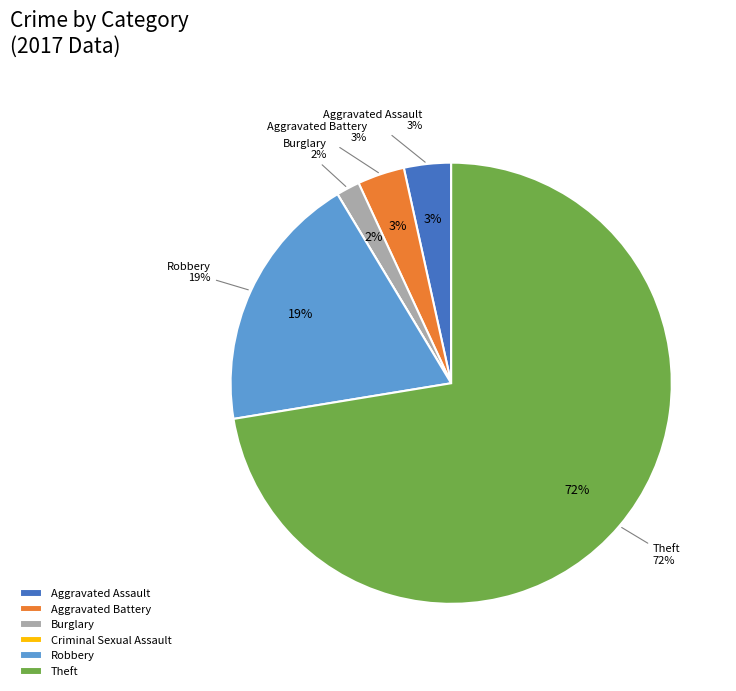

Does any single category account for the majority?

Yes